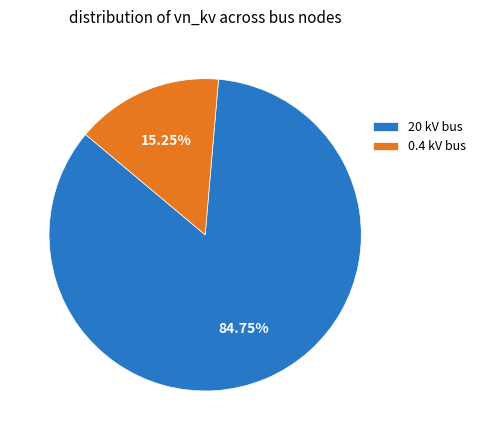

Between 20 kV bus and 0.4 kV bus, which is larger?

20 kV bus